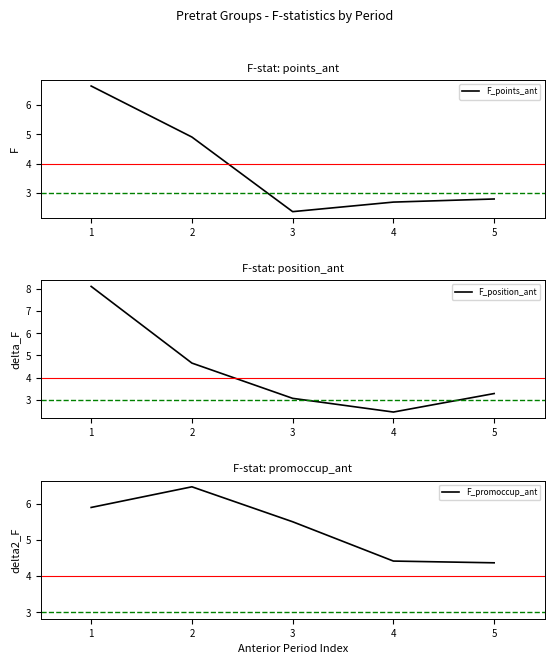

At which category does F_promoccup_ant reach its first local peak?

2